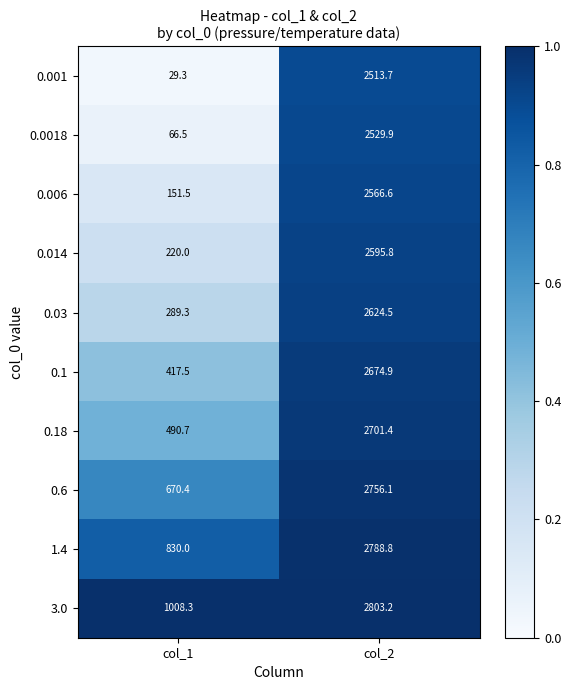

Between col_1 and col_2, which series saw the biggest shift?

0.001